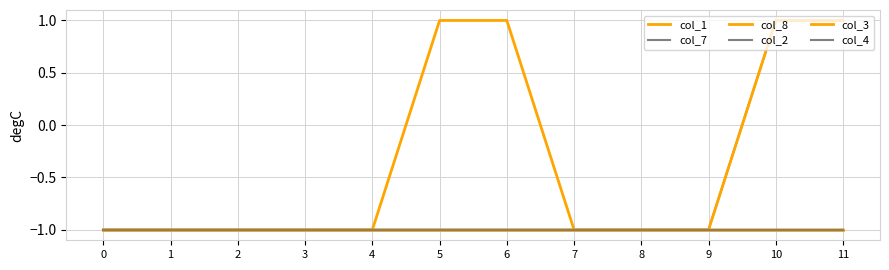

What is the greatest value displayed?

1